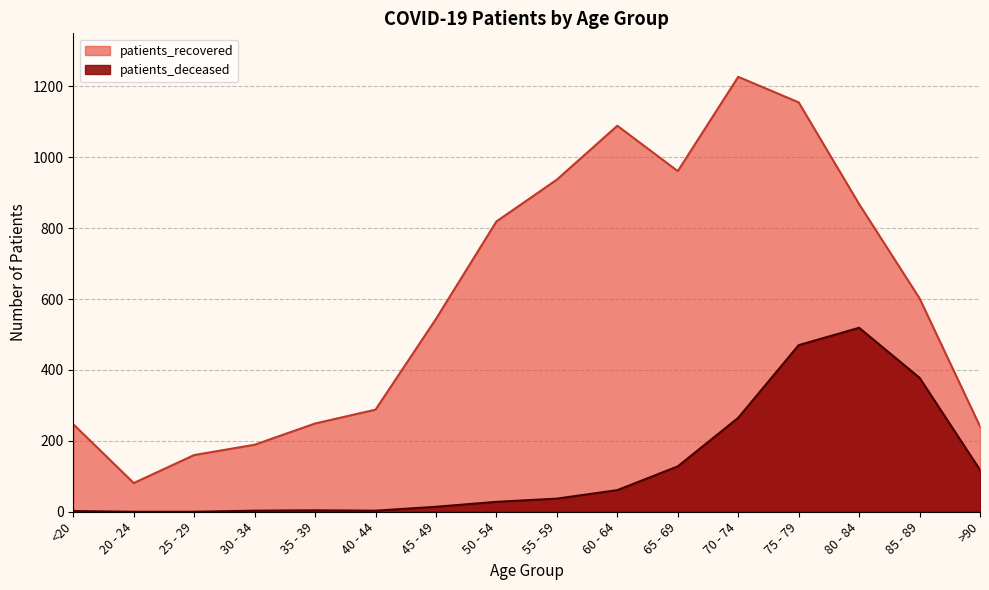

Reading left to right, extract all data points from this chart.

patients_recovered: 247	81	160	189	249	288	544	819	937	1089	961	1227	1155	868	602	241
patients_deceased: 2	0	0	3	4	3	14	28	37	61	128	265	470	519	378	118